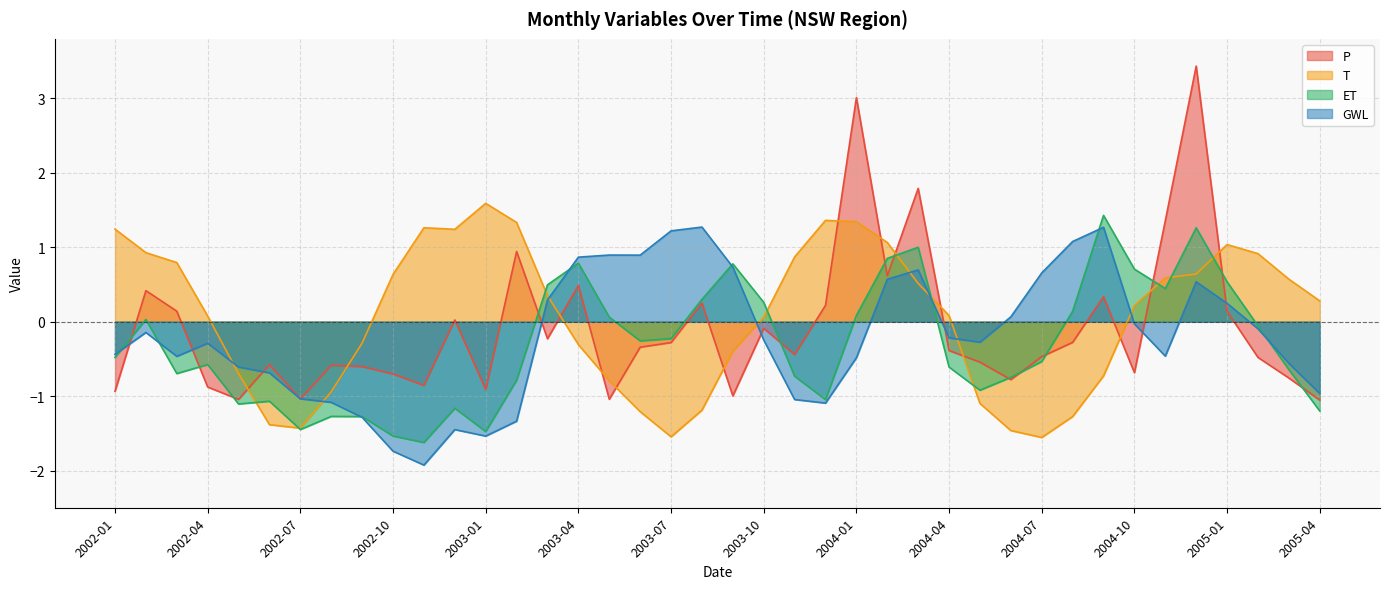

What are all the series names shown in the legend?

P, T, ET, GWL